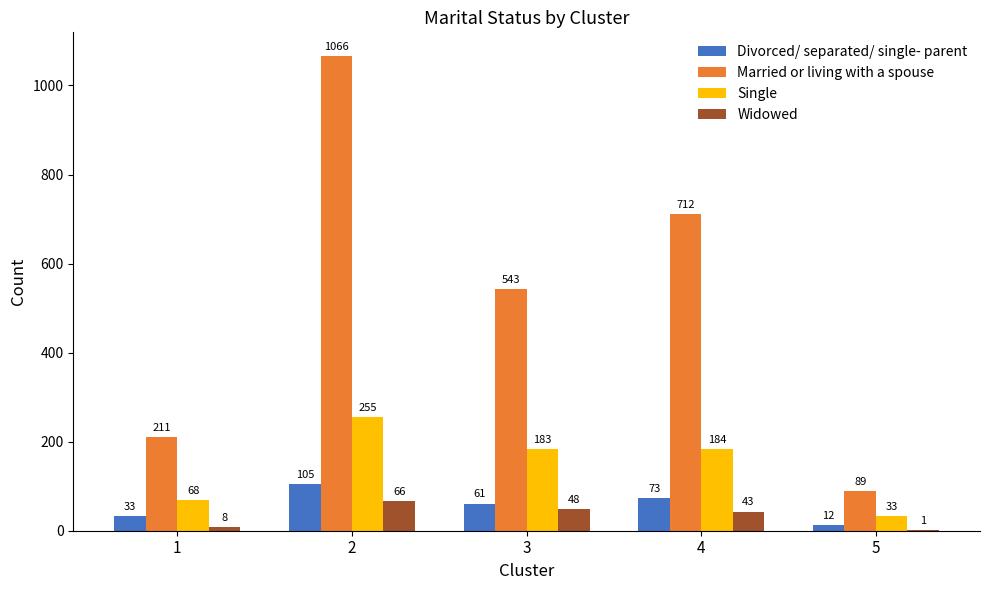

Are the bars horizontal?

No